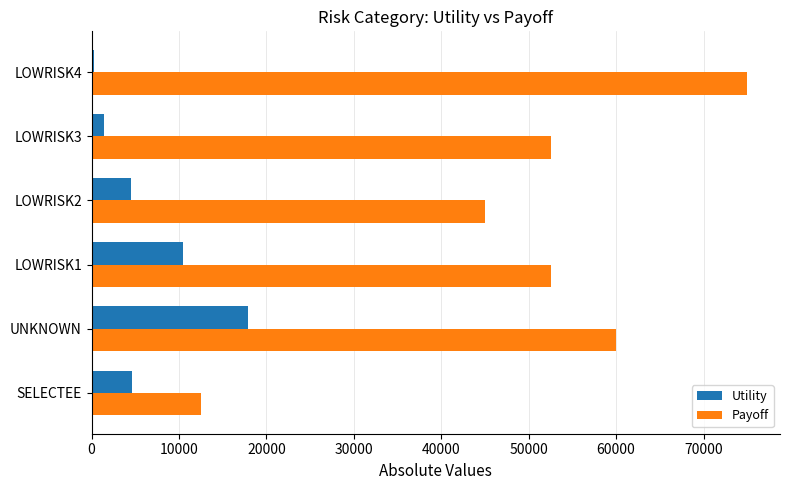

List the series in order of their overall mean, highest first.

Payoff, Utility